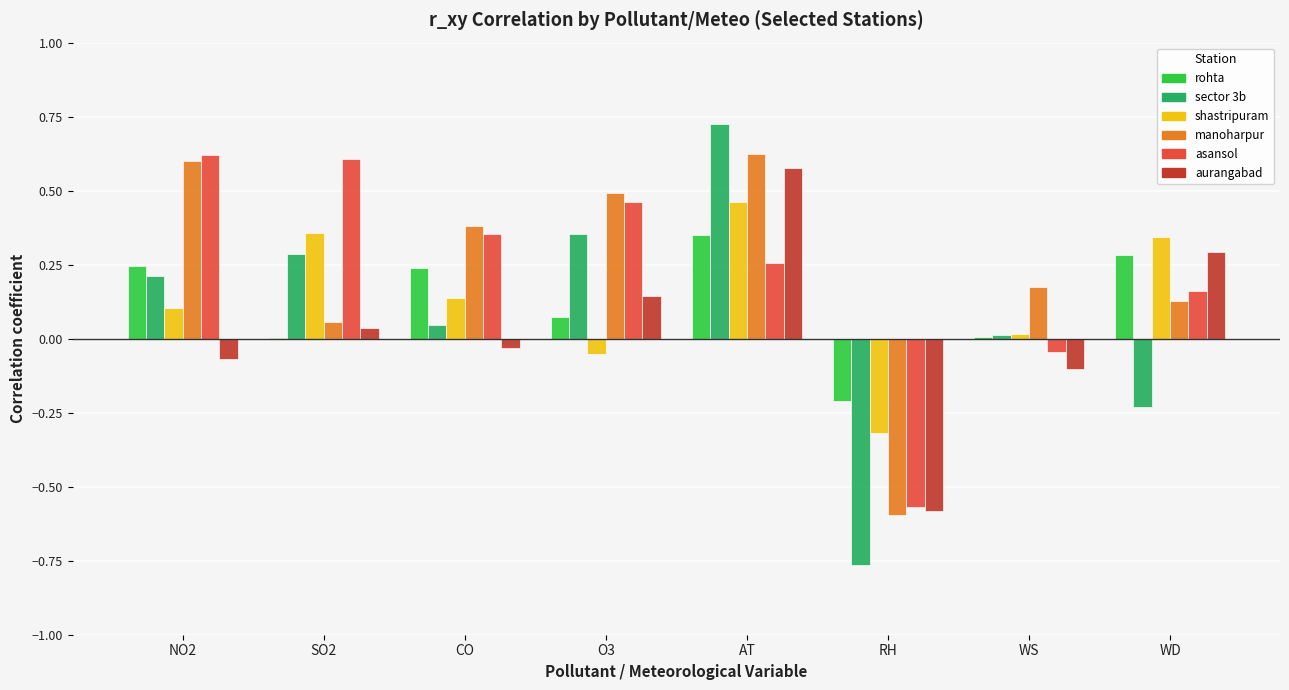

At which category is the sum across all series the highest?

AT